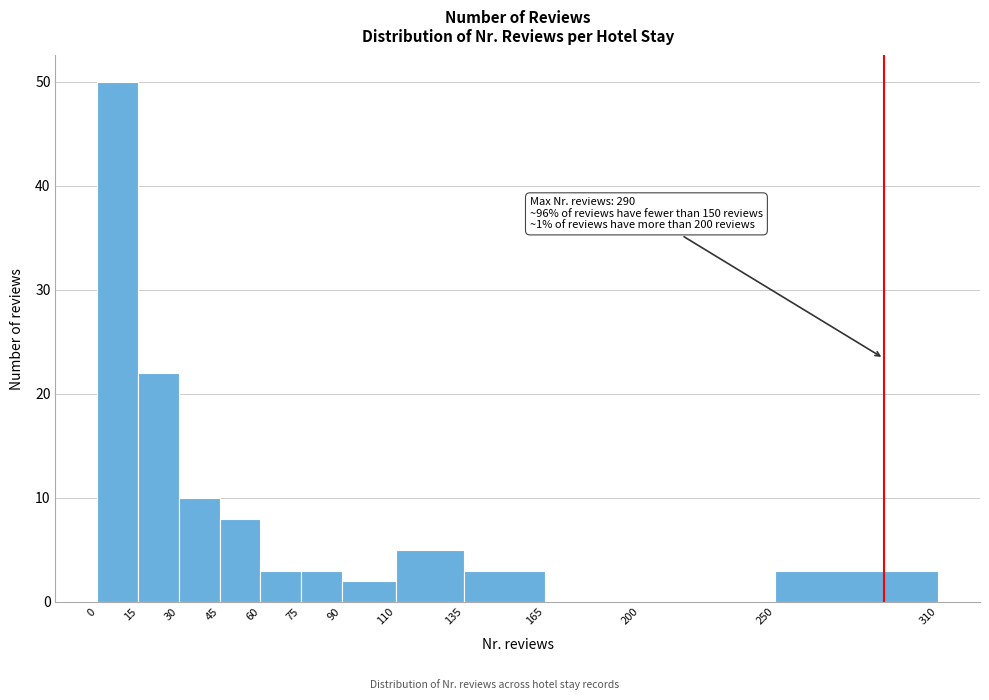

Which range on the x-axis has the tallest bar?

0 to 15